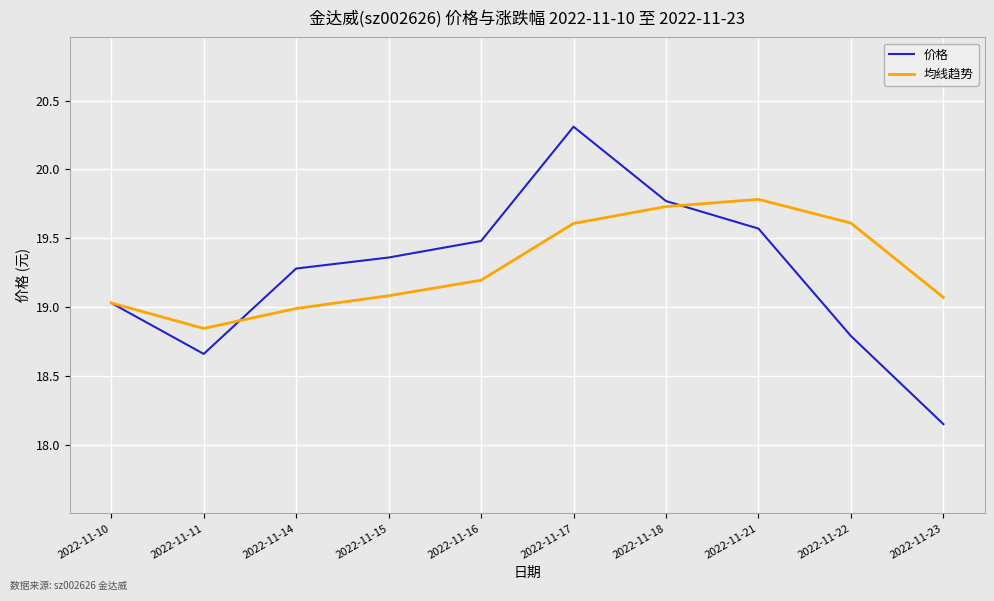

At 2022-11-21, list the series in order from smallest to largest.

价格, 均线趋势